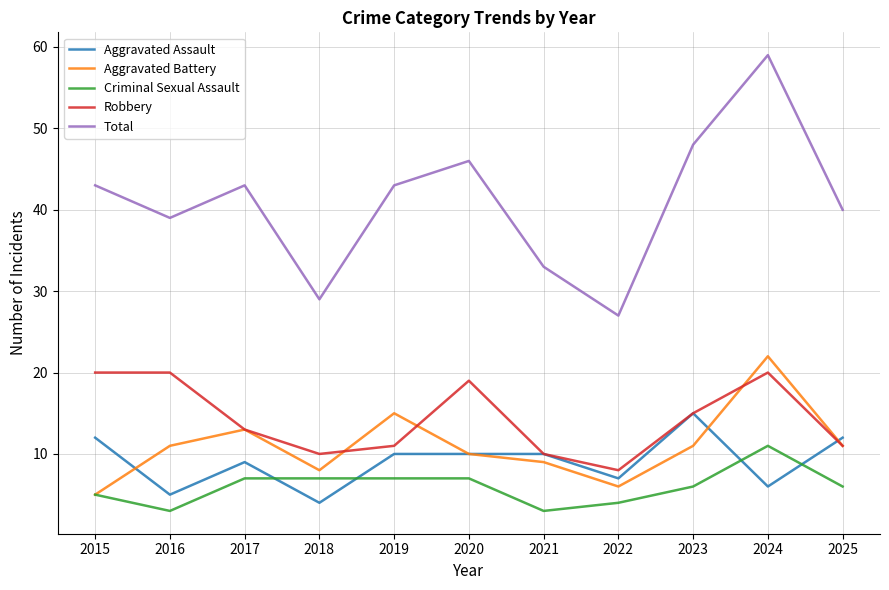

Reading left to right, what are all the values shown in this chart?

Aggravated Assault: 2015=12	2016=5	2017=9	2018=4	2019=10	2020=10	2021=10	2022=7	2023=15	2024=6	2025=12
Aggravated Battery: 2015=5	2016=11	2017=13	2018=8	2019=15	2020=10	2021=9	2022=6	2023=11	2024=22	2025=11
Criminal Sexual Assault: 2015=5	2016=3	2017=7	2018=7	2019=7	2020=7	2021=3	2022=4	2023=6	2024=11	2025=6
Robbery: 2015=20	2016=20	2017=13	2018=10	2019=11	2020=19	2021=10	2022=8	2023=15	2024=20	2025=11
Total: 2015=43	2016=39	2017=43	2018=29	2019=43	2020=46	2021=33	2022=27	2023=48	2024=59	2025=40